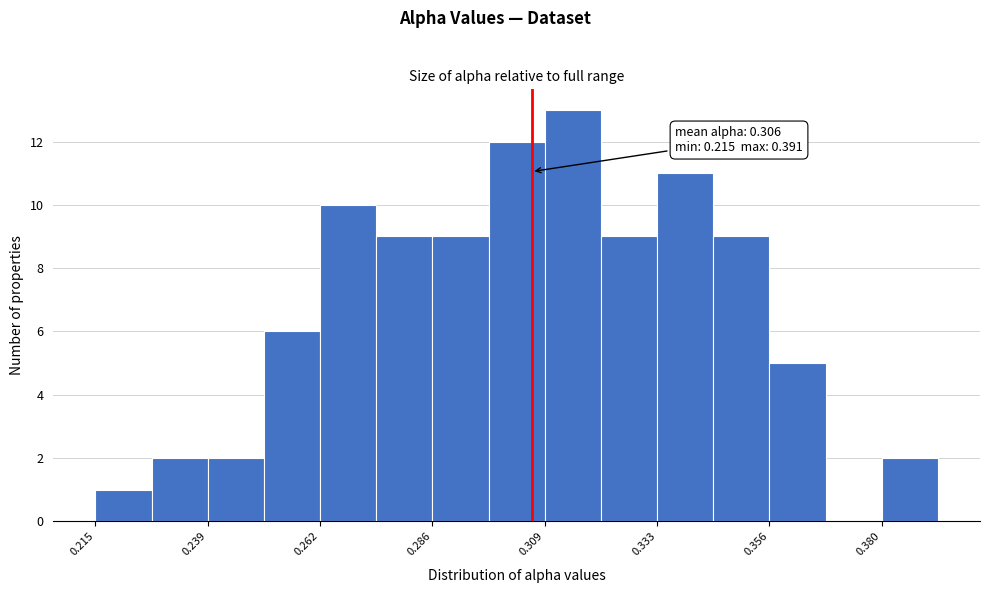

Around what value on the x-axis is the tallest bar? Give the approximate position of its centre, as read against the axis.

0.315